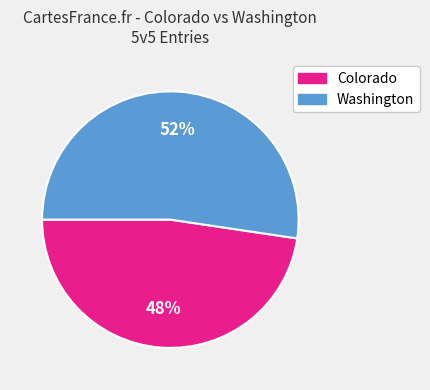

Count the number of slices in the pie.

2